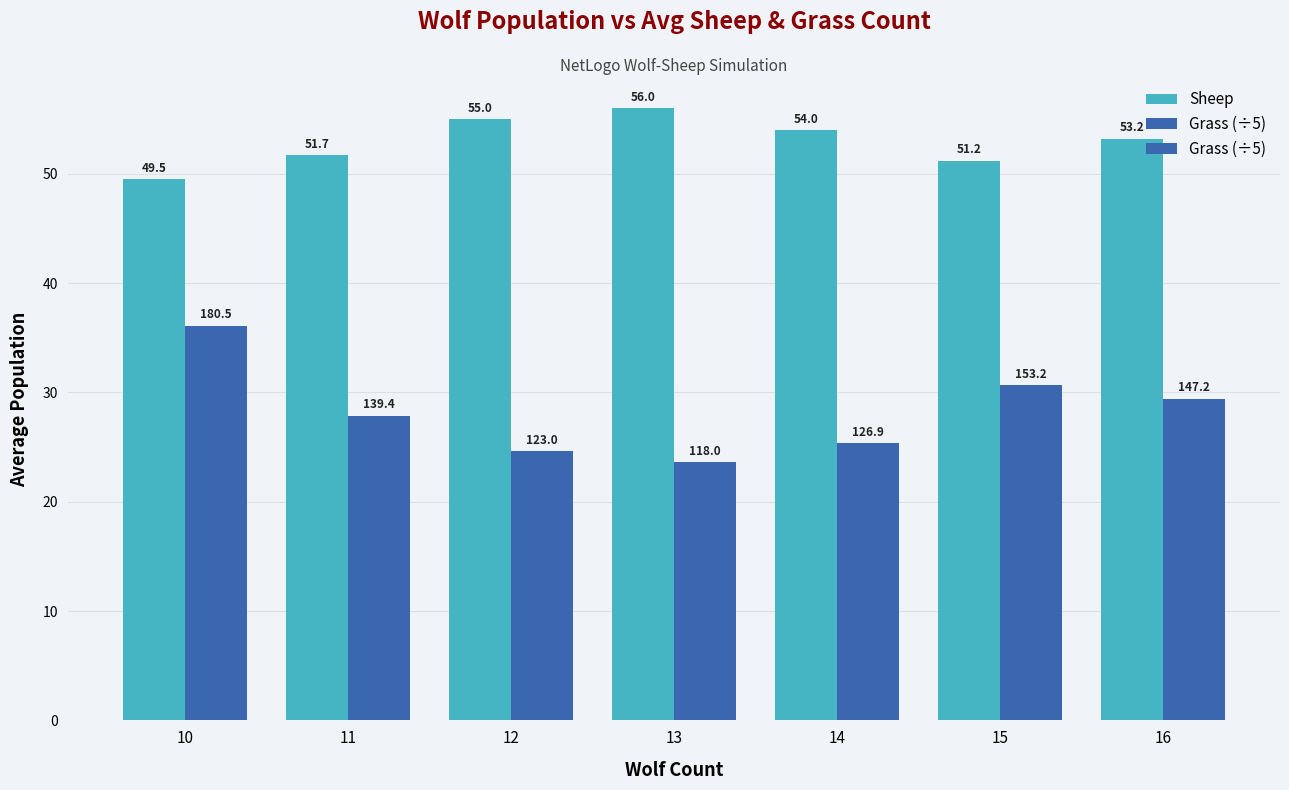

Which series changed the most between 13 and 15?

Grass (÷5)